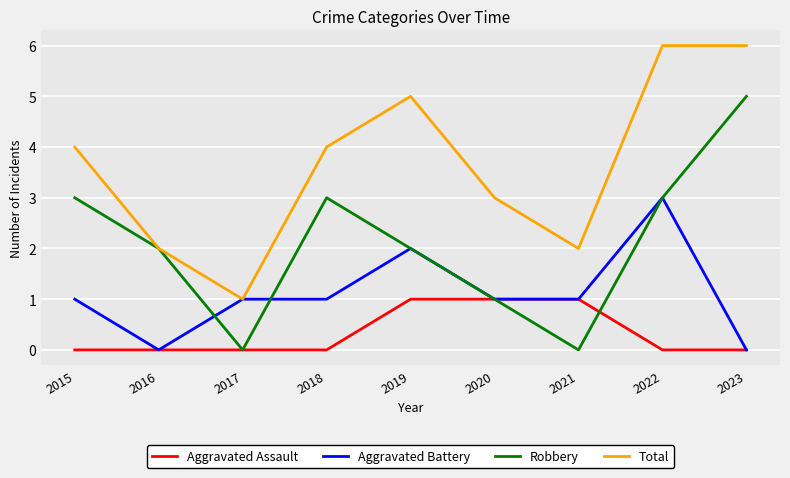

What is the difference between the second highest and second lowest values in the Robbery series?

3